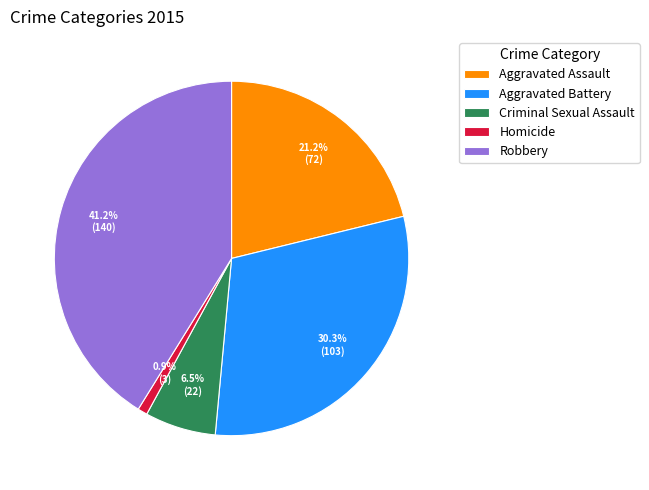

To the nearest percent, what is the average slice percentage?

20%